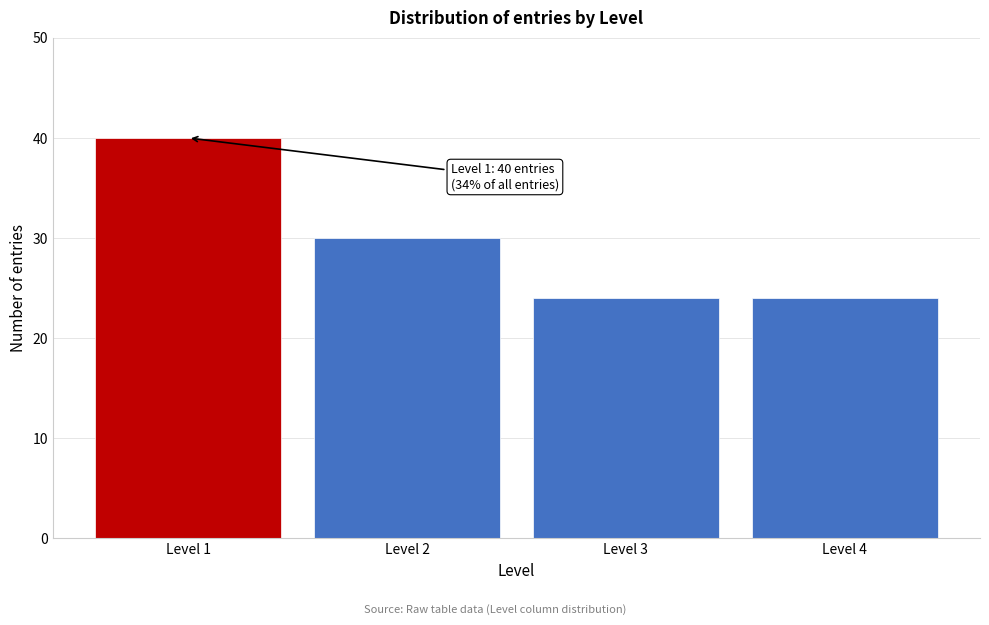

Reading right to left, extract all data points from this chart.

Level 4=24	Level 3=24	Level 2=30	Level 1=40